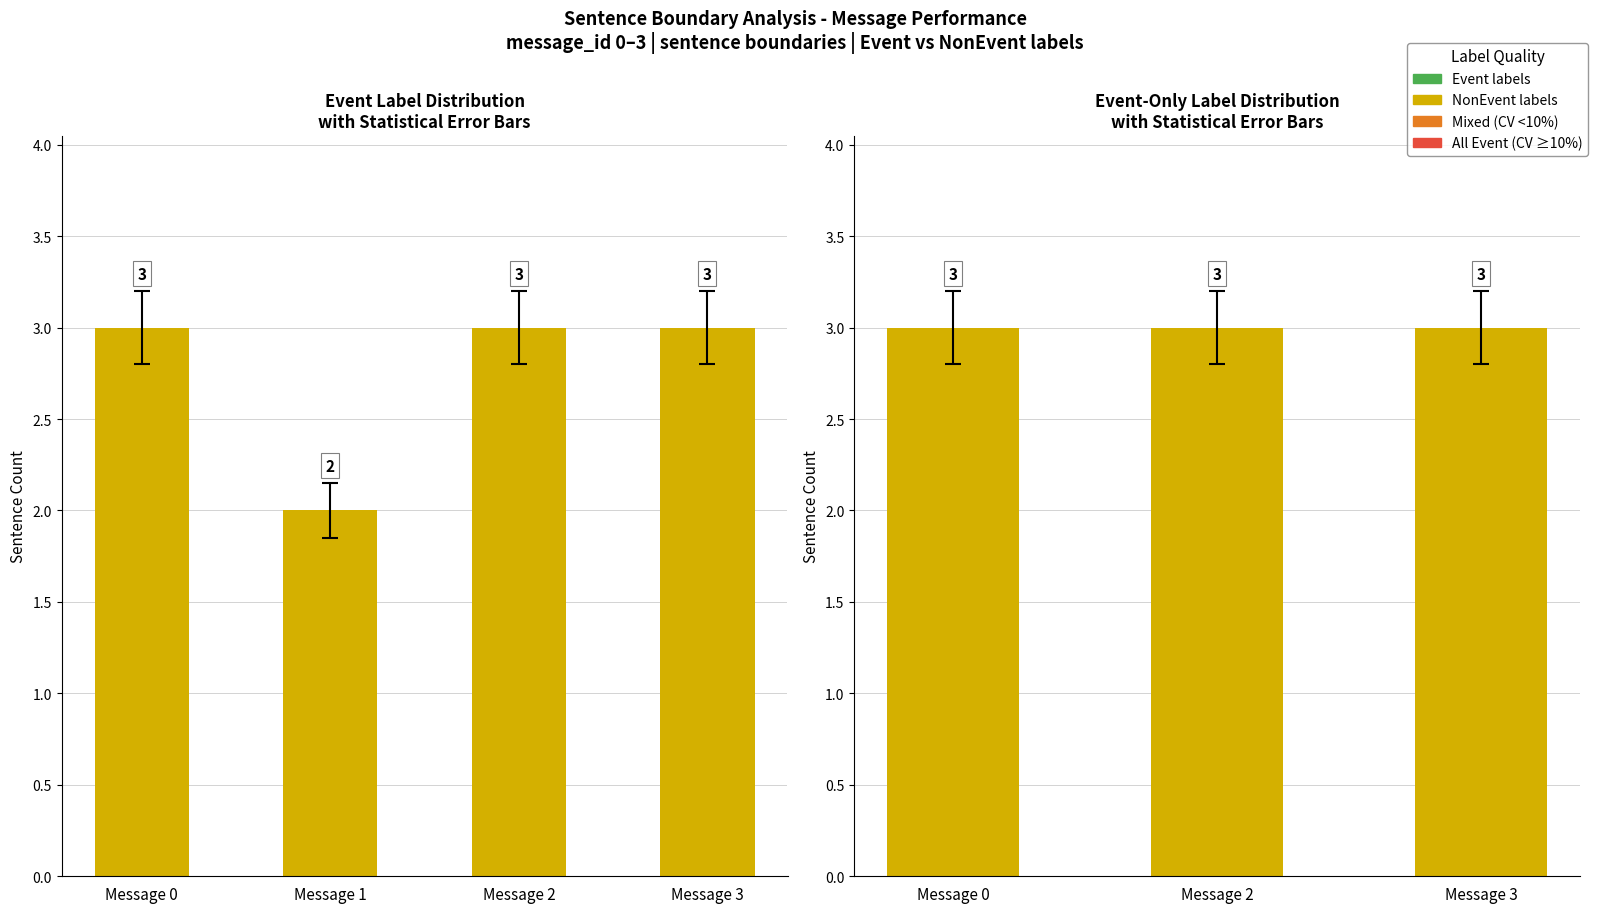

Count the values in the range 2 to 3.

3